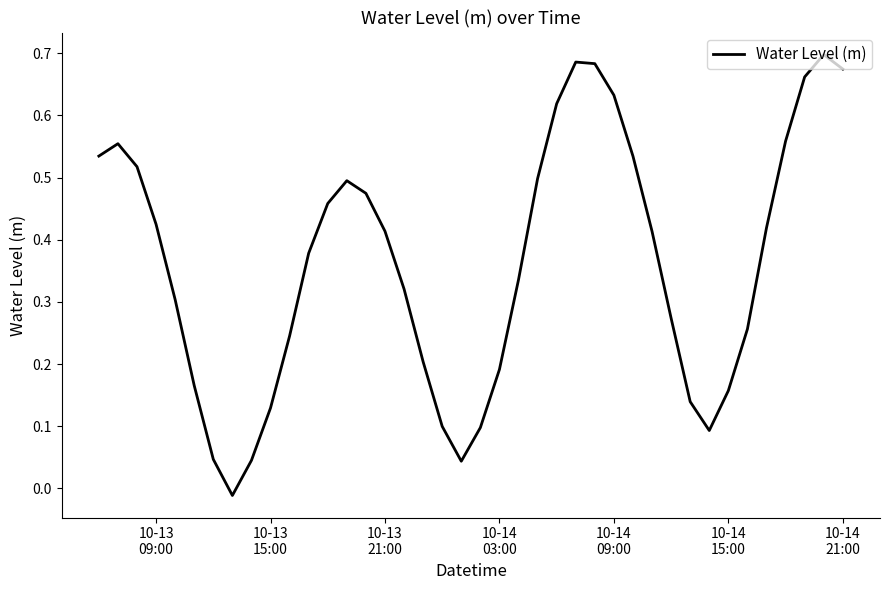

Does the chart display data point markers on the line(s)?

No